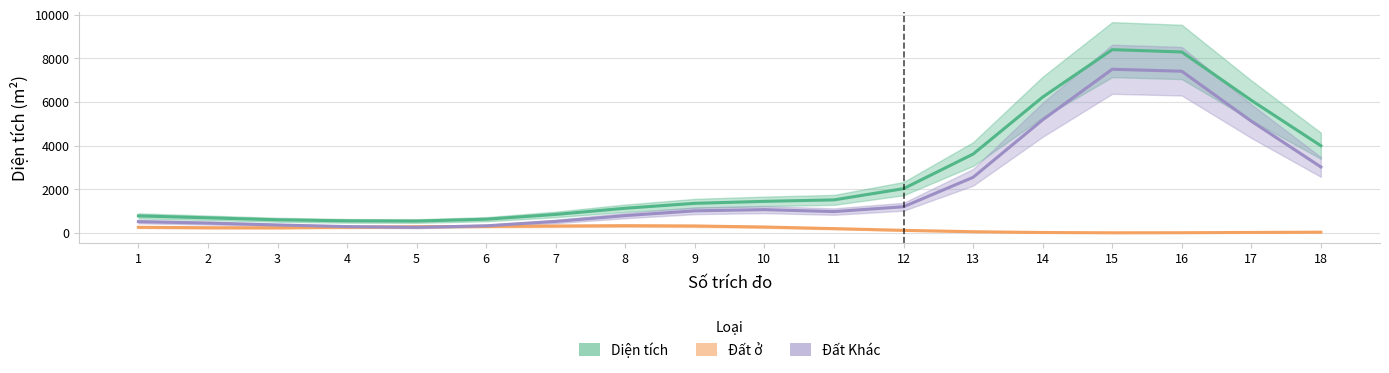

Which category has the lowest value in the Đất Khác series?

5